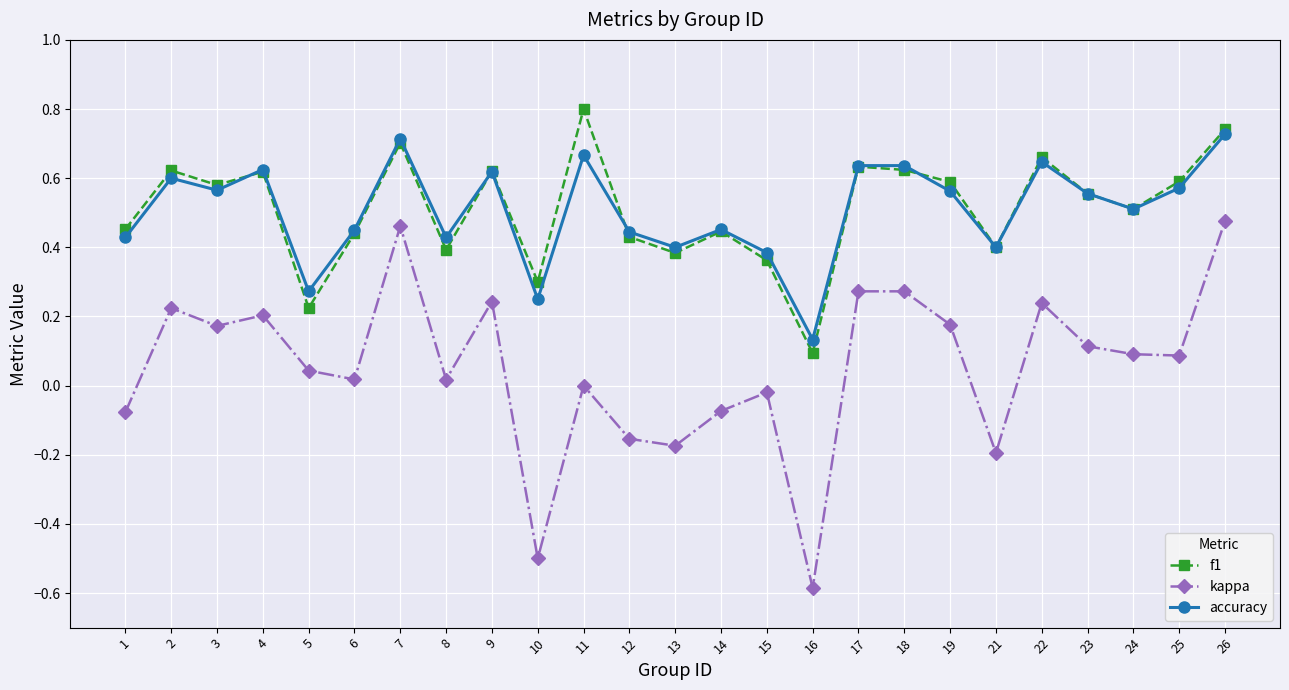

True or false: f1 has a value of 0.6 at 3.

True